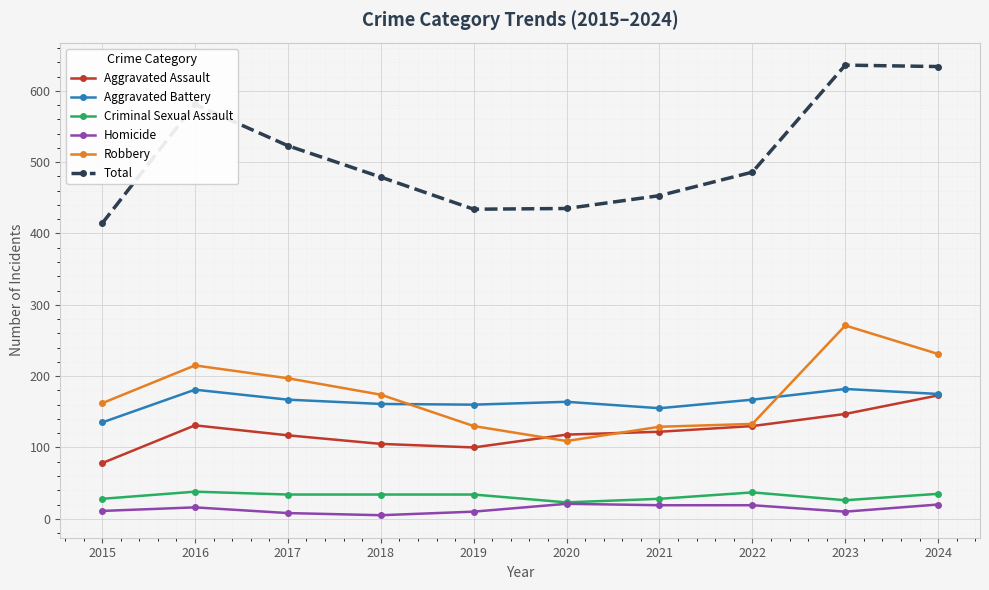

The value of Homicide at 2016 is 16. True or false?

True